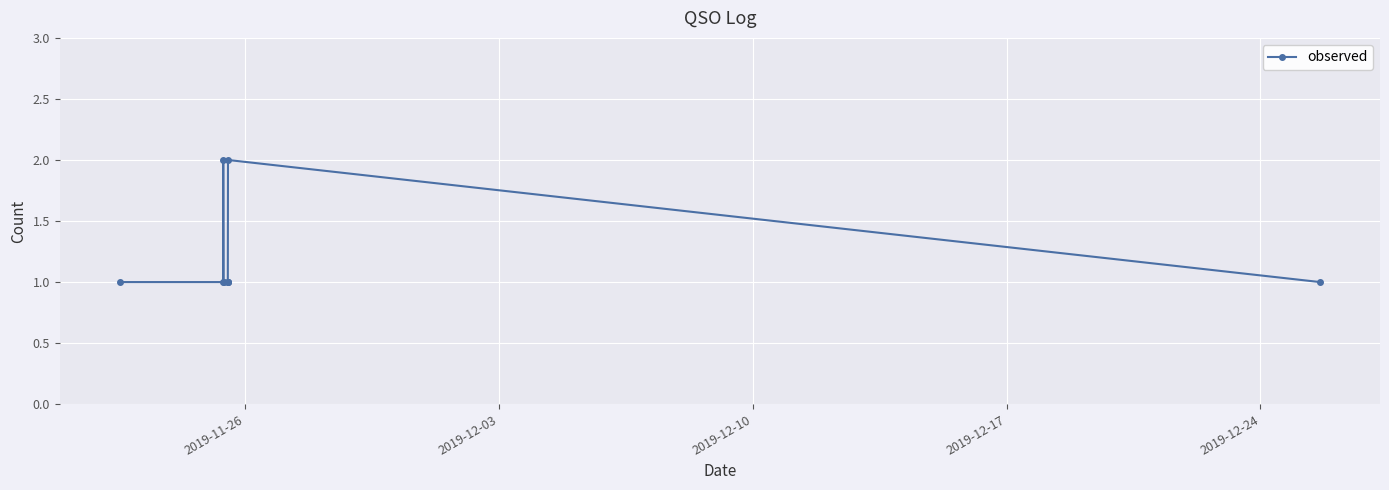

Reading left to right, what are all the values shown in this chart?

1	1	2	1	1	1	1	2	1